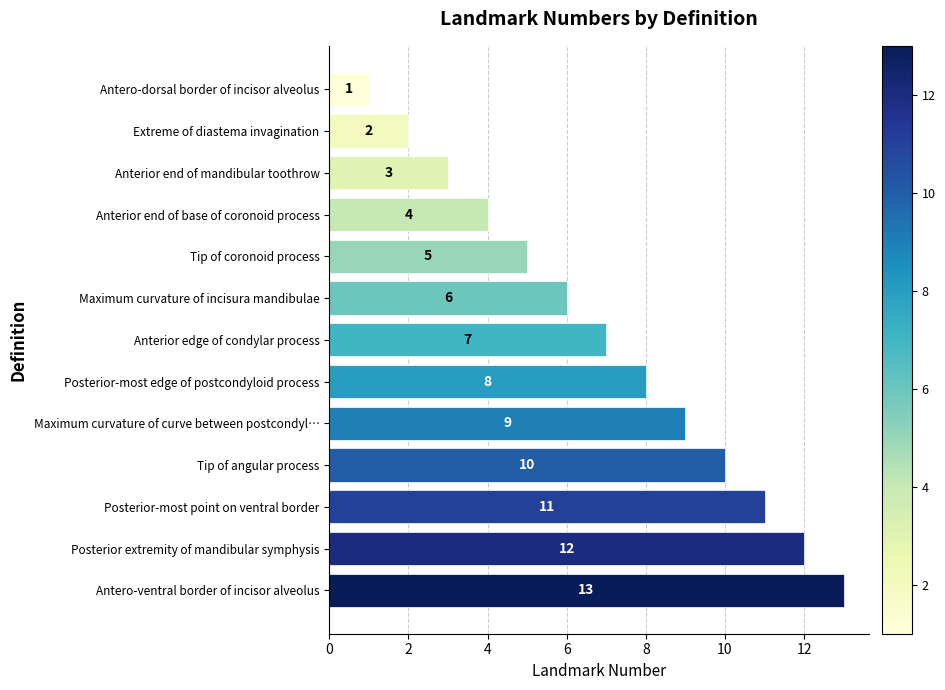

Approximately how many times larger is the value at Posterior extremity of mandibular symphysis compared to Anterior edge of condylar process?

1.7